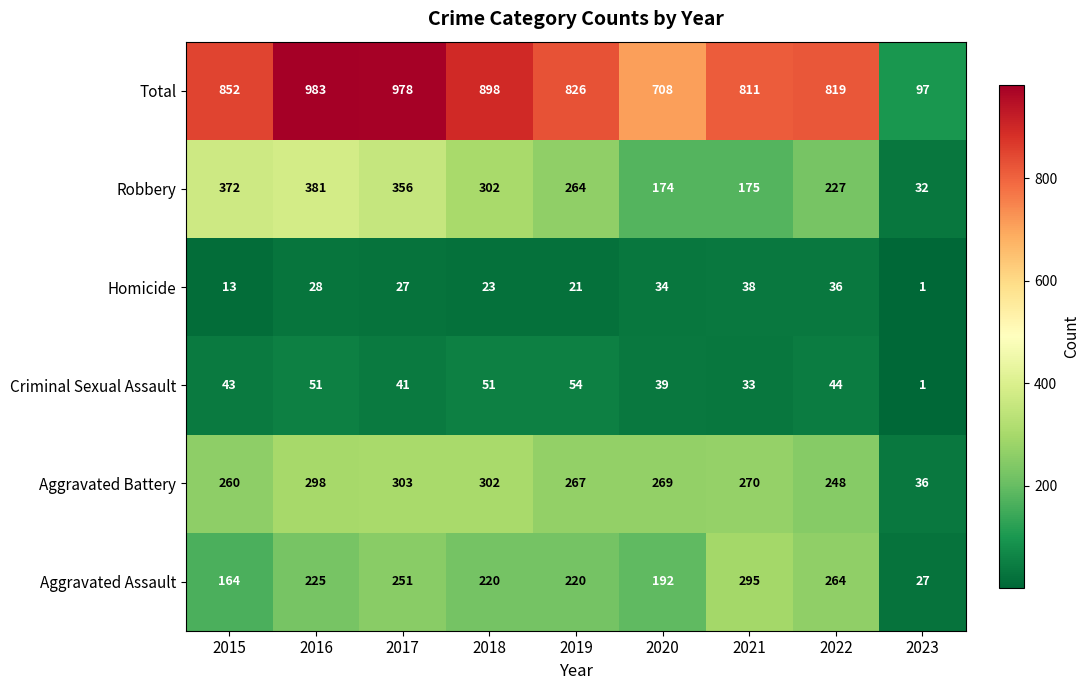

Which series changed the most between 2016 and 2017?

Aggravated Assault